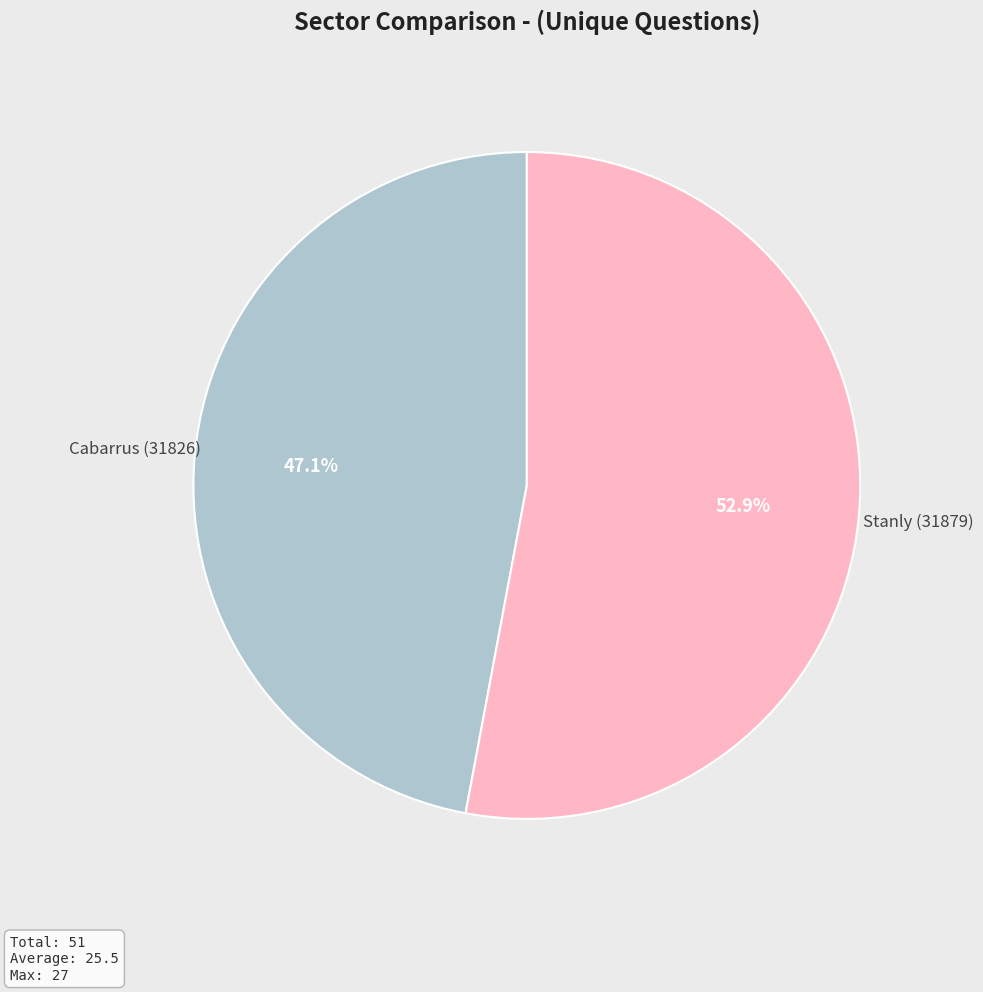

Is there any slice that represents more than half of the pie?

Yes